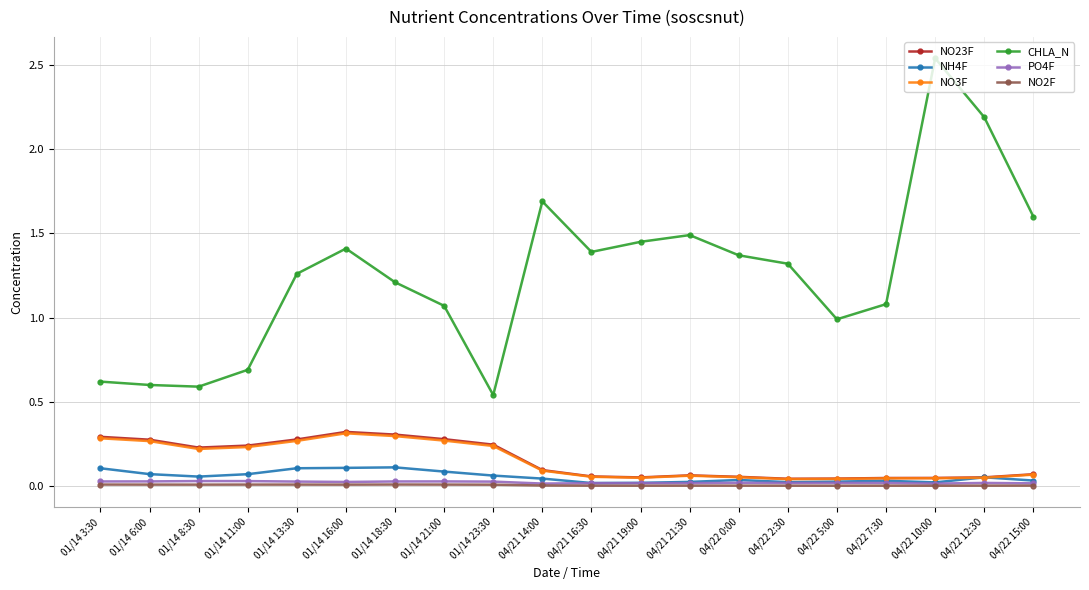

Is this an area chart (filled region under the line)?

No